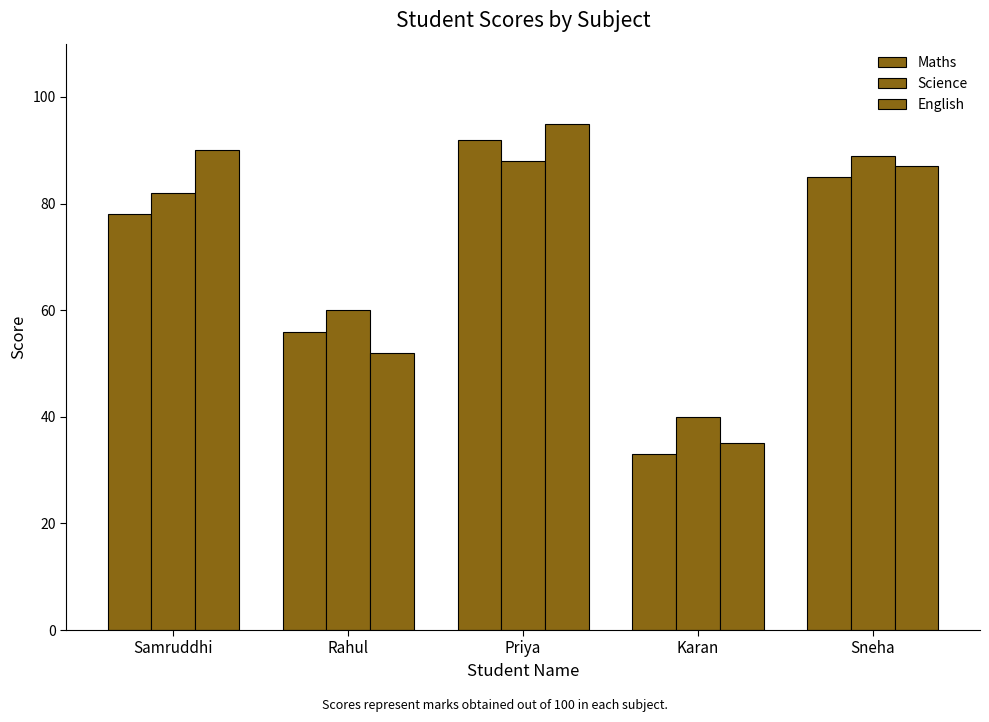

How many values in the English series are below 87?

2